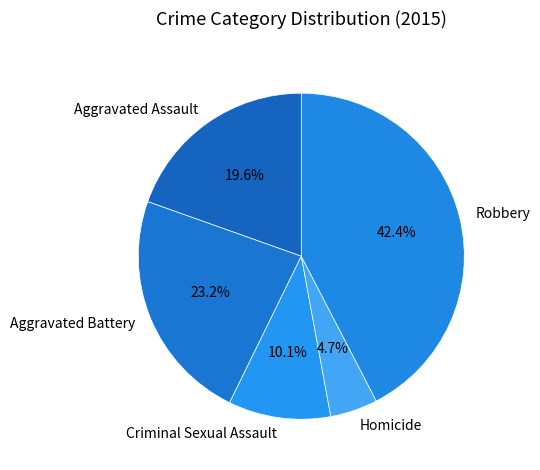

To the nearest percent, what portion does Aggravated Assault represent?

20%